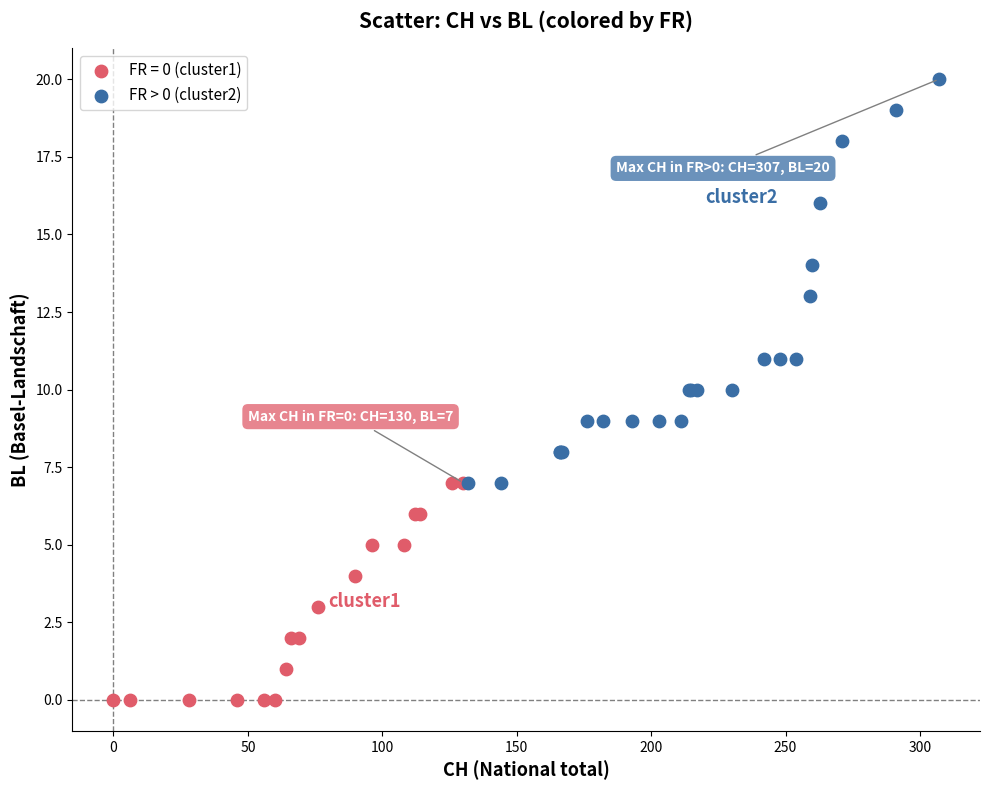

Which series has the widest spread of Y values?

FR > 0 (cluster2)